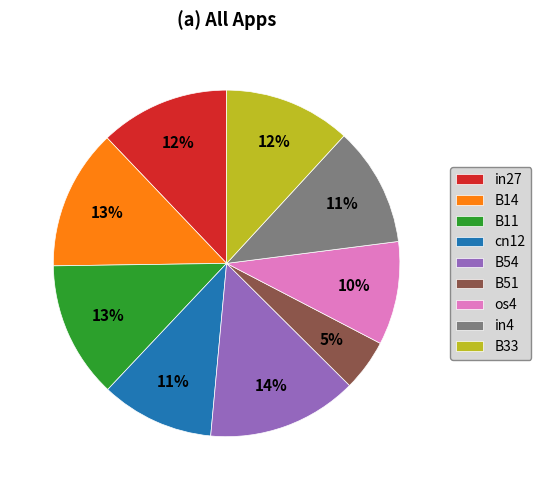

Which slice is the smallest?

B51